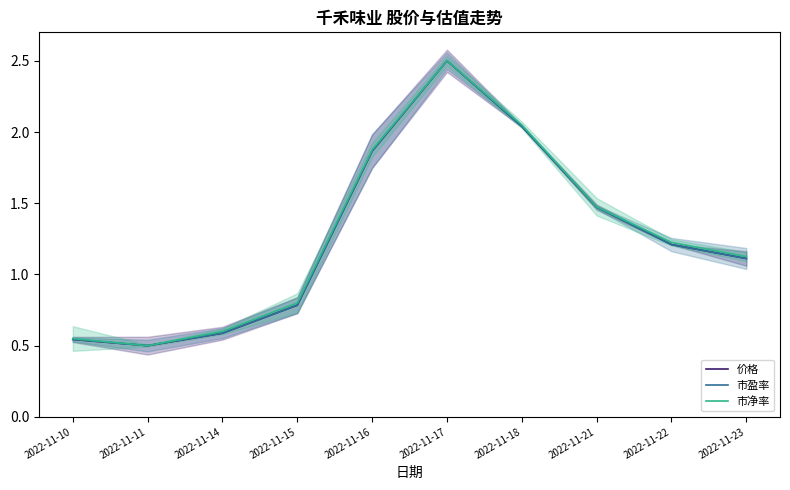

True or false: 市净率 has a value of 1.2 at 2022-11-22.

True